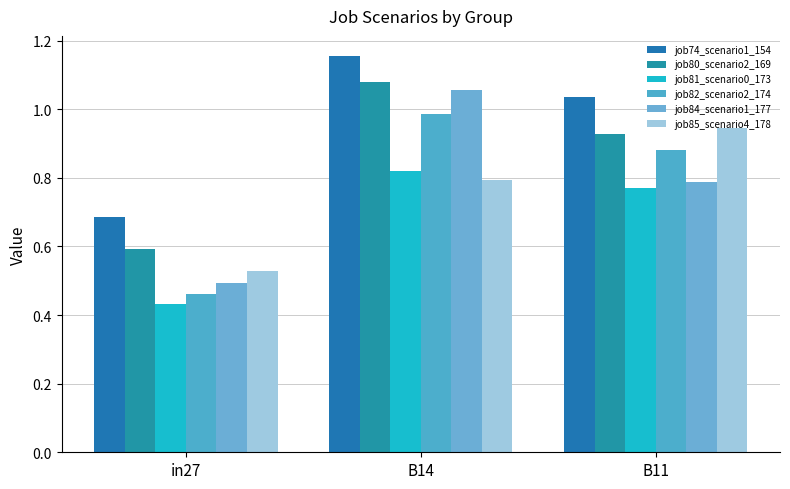

Which series has the largest total across all categories?

job74_scenario1_154